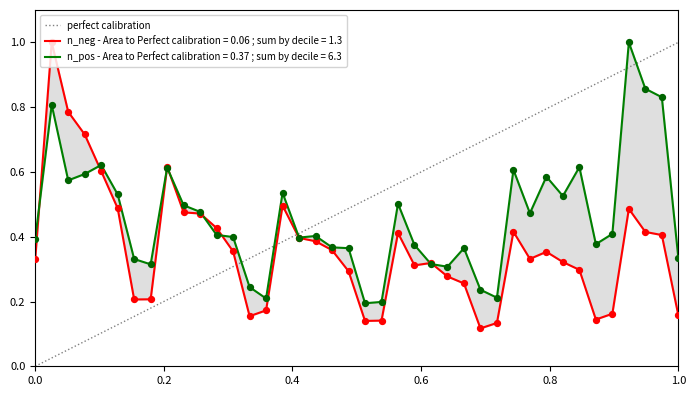

Between 1.0 and 0.0, which is larger?

1.0